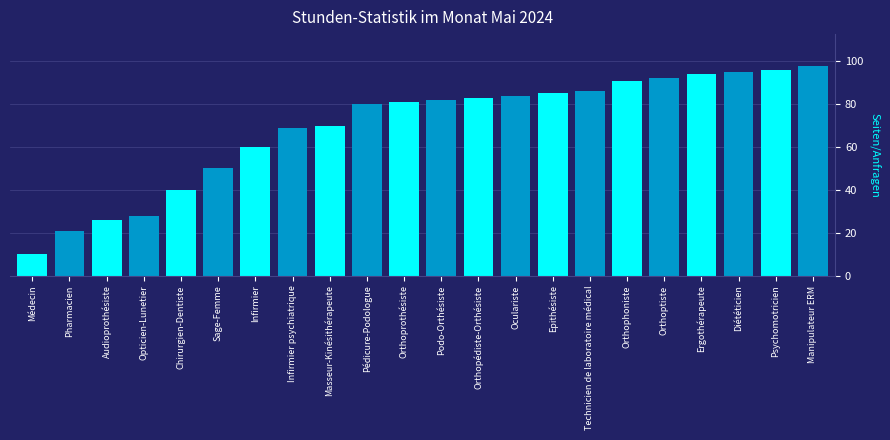

What is the approximate value at Orthoprothésiste, to the nearest 5?

80